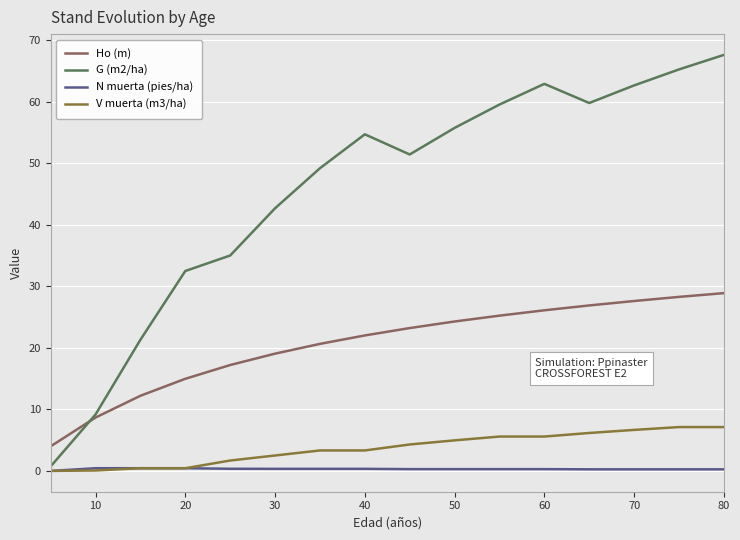

What is the highest value of the Ho (m) series?

28.9